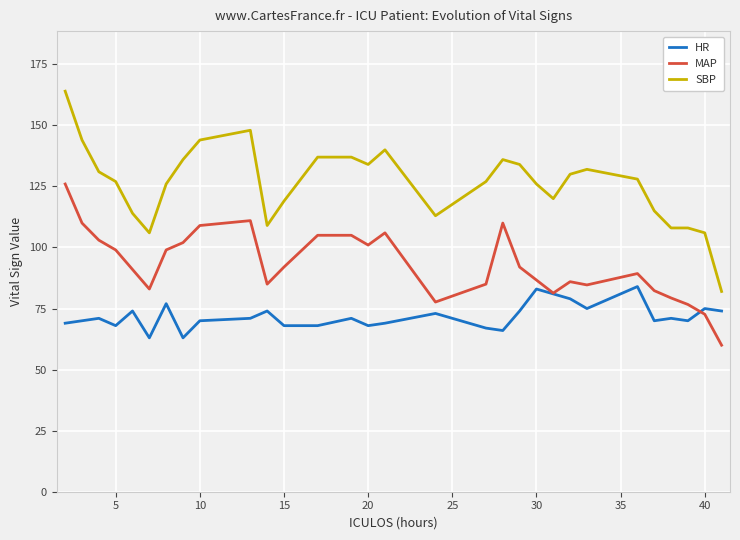

What is the difference between the maximum and minimum values in the SBP series?

82.0